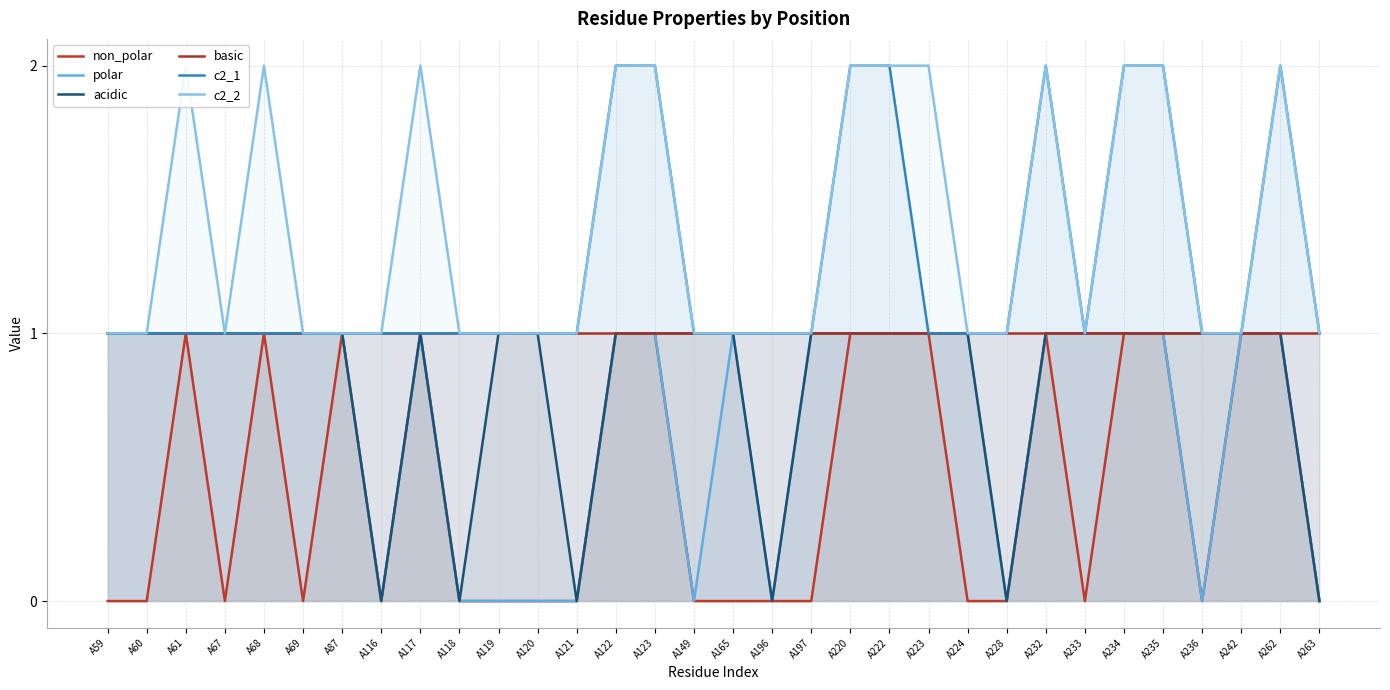

Which series has the largest range (max minus min)?

non_polar